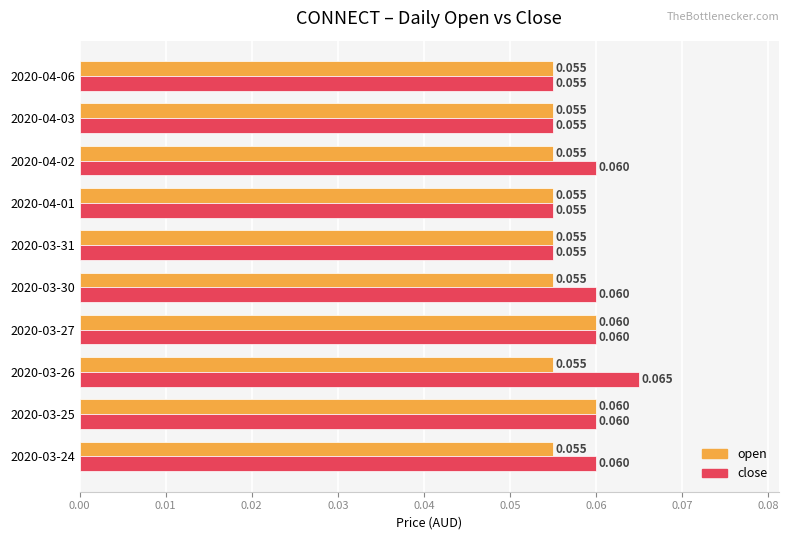

Is the value of open at 2020-03-31 greater than the value of close at 2020-04-02?

No